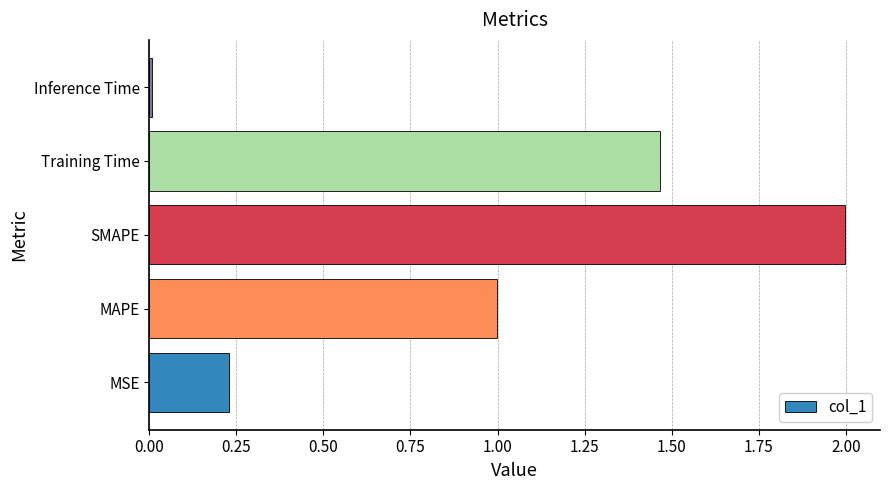

What is the difference between the maximum and minimum values?

2.0